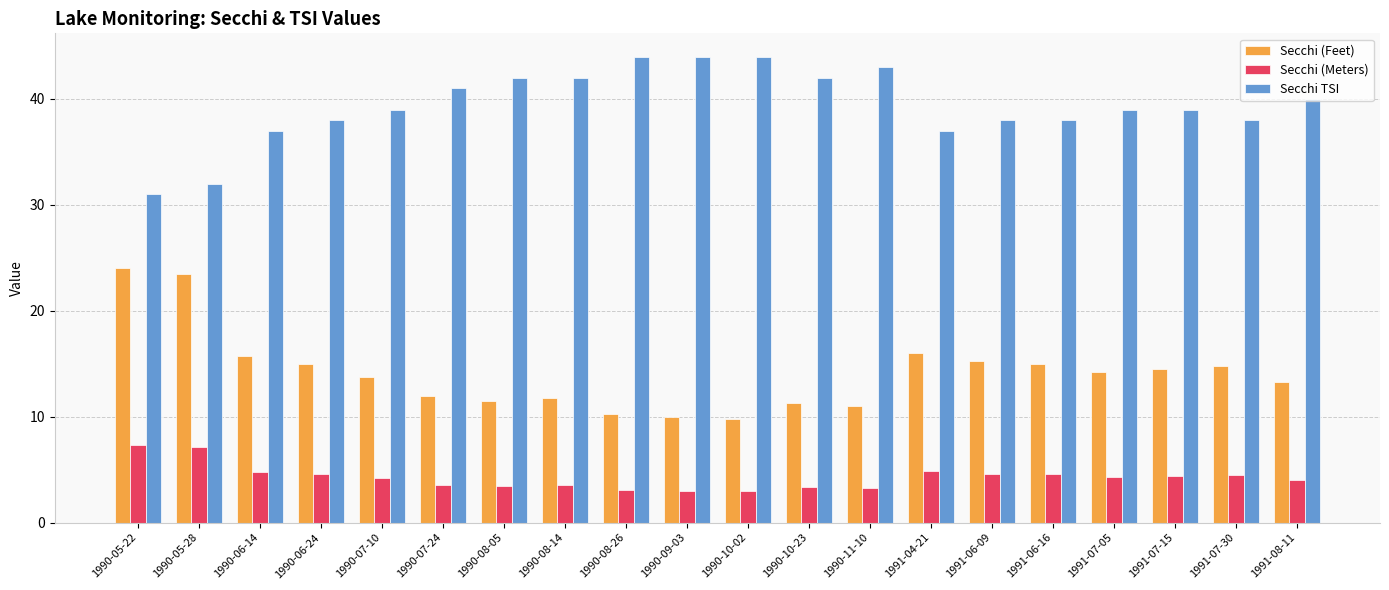

Where does the Secchi (Meters) series first go above 4?

1990-05-22